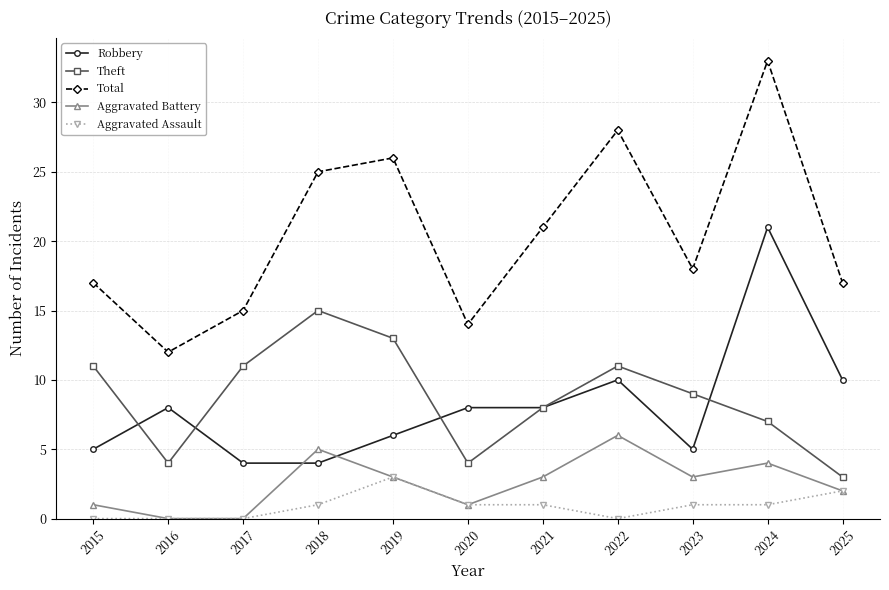

Is it true that Total equals 36 at 2021?

False